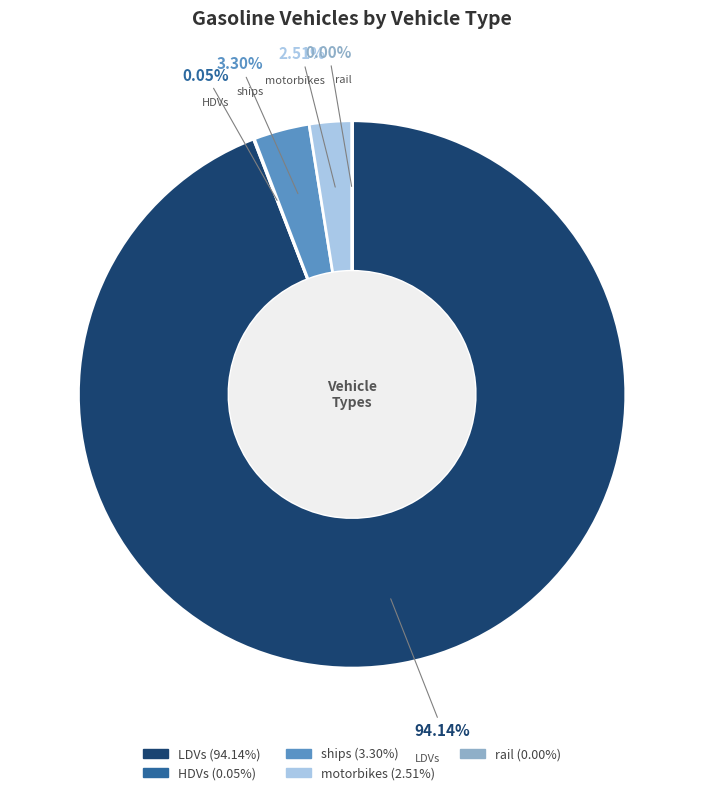

Is there any slice that represents more than half of the pie?

Yes